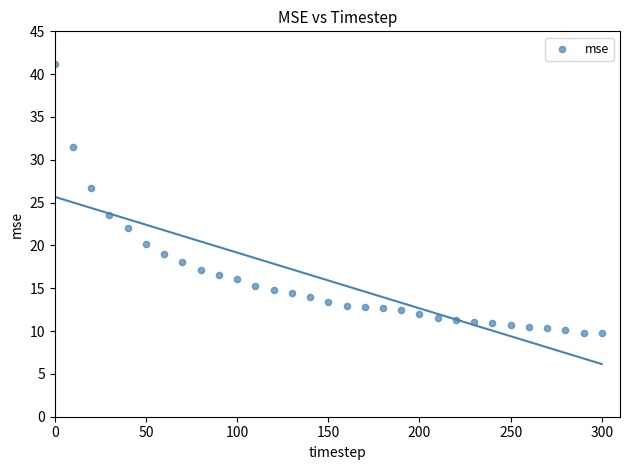

What is the range of Y values (max minus min)?

31.4